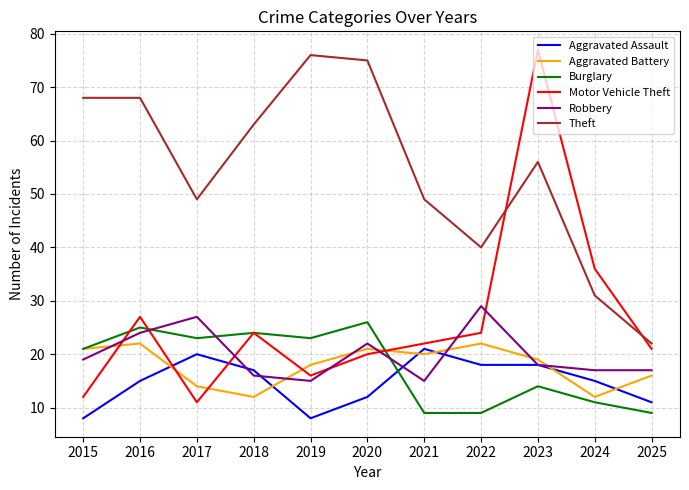

Reading left to right, list all the values displayed in this chart.

Aggravated Assault: 8	15	20	17	8	12	21	18	18	15	11
Aggravated Battery: 21	22	14	12	18	21	20	22	19	12	16
Burglary: 21	25	23	24	23	26	9	9	14	11	9
Motor Vehicle Theft: 12	27	11	24	16	20	22	24	77	36	21
Robbery: 19	24	27	16	15	22	15	29	18	17	17
Theft: 68	68	49	63	76	75	49	40	56	31	22